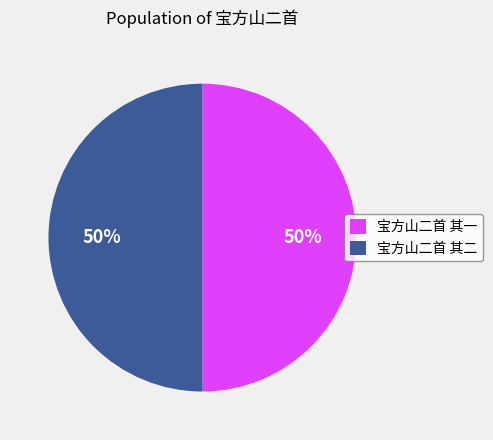

How many segments does this pie chart have?

2